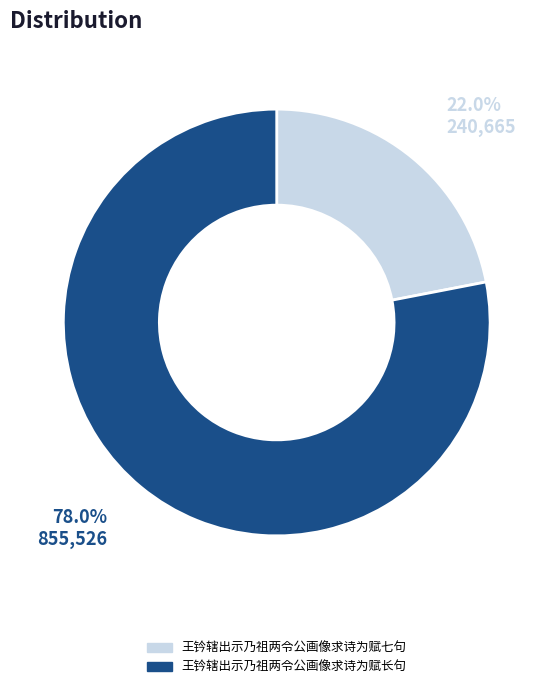

Rank the categories by value from highest to lowest.

王钤辖出示乃祖两令公画像求诗为赋长句, 王钤辖出示乃祖两令公画像求诗为赋七句